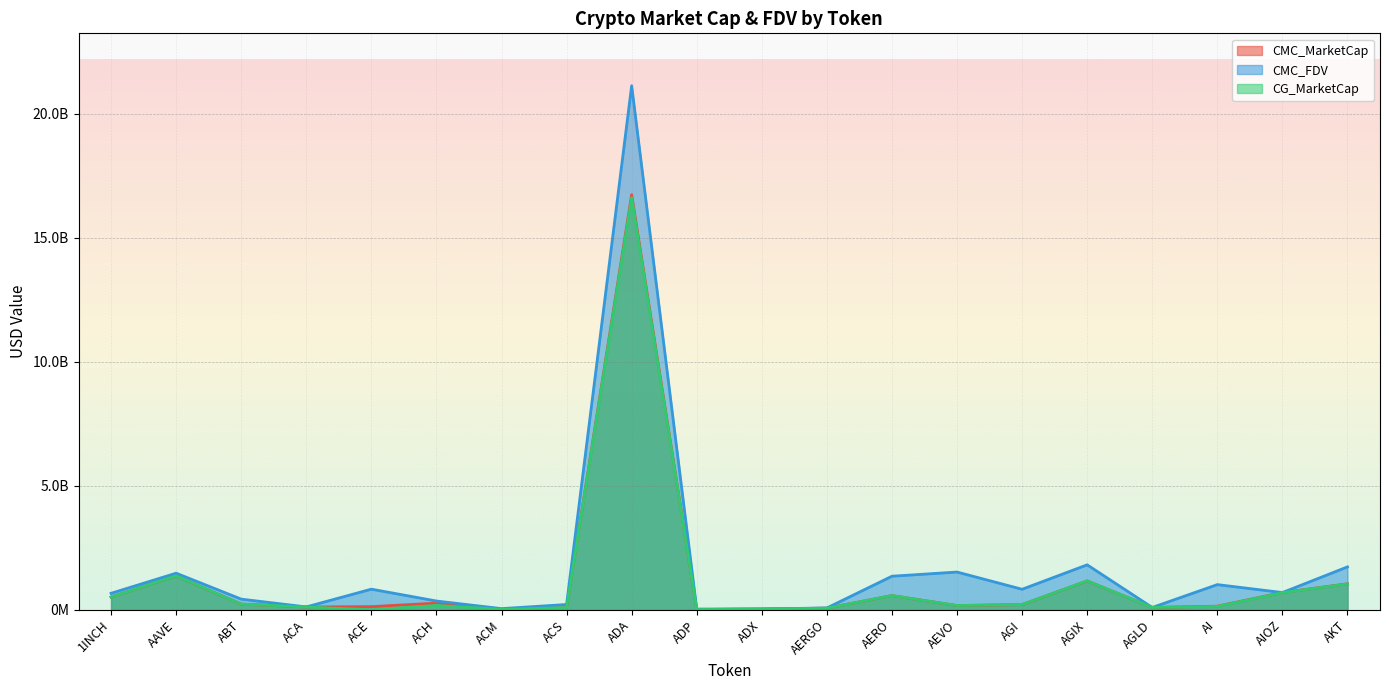

What is the value of the CG_MarketCap point at the 11th from the left?

29519933.0